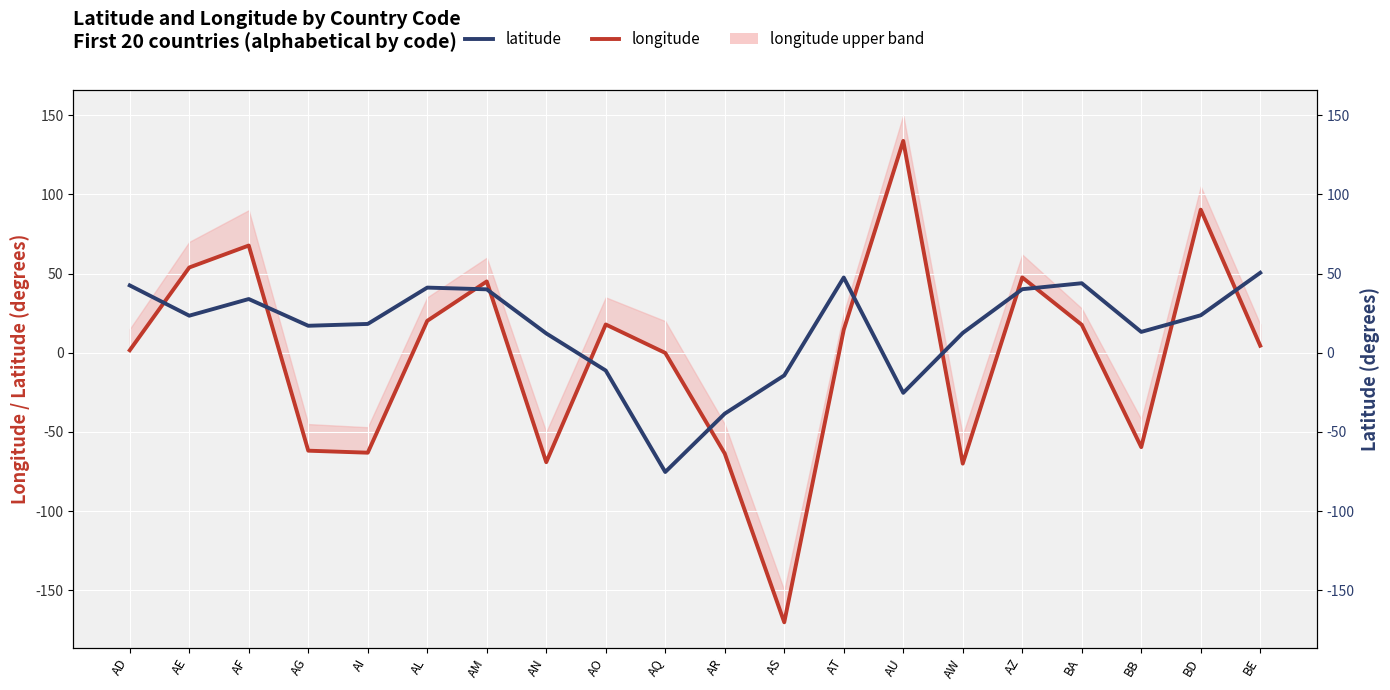

Between BE and AF, which is larger?

AF